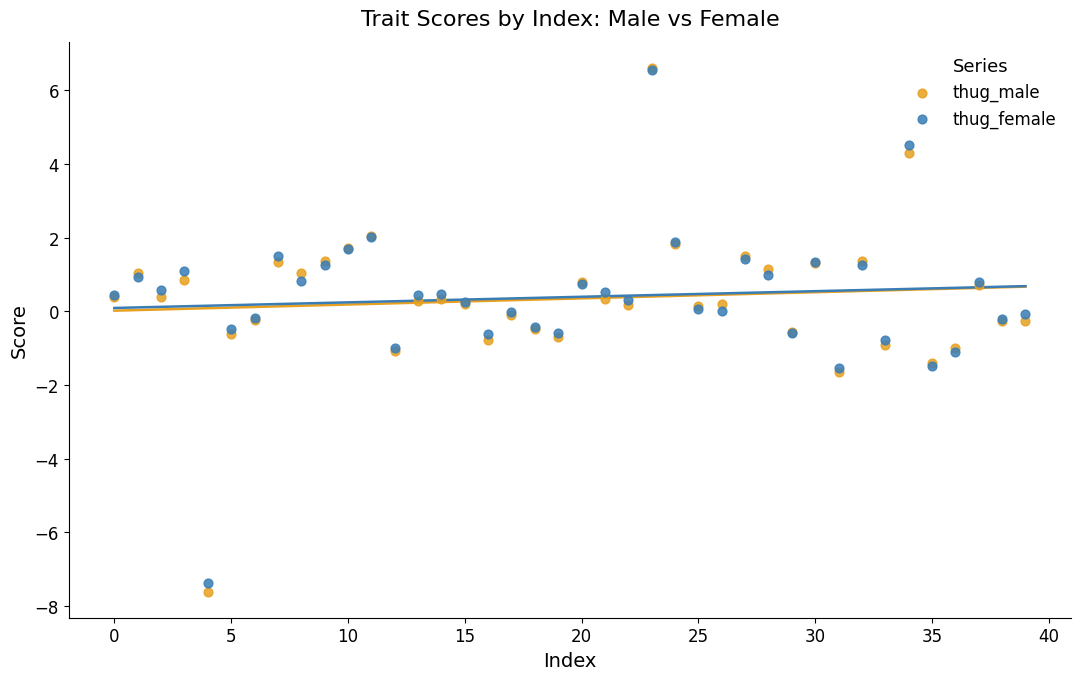

What are all the series names shown in the legend?

thug_male, thug_female